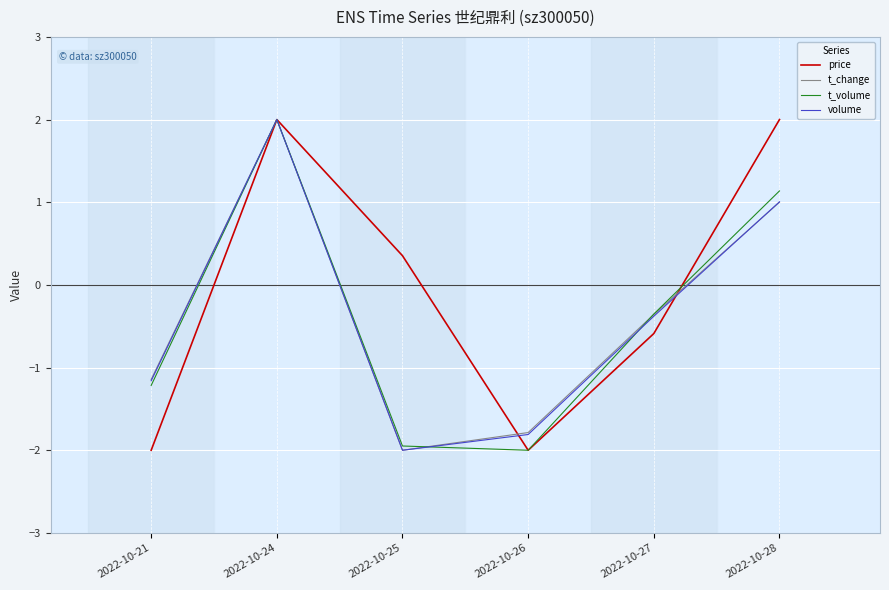

Is the value of t_volume at 2022-10-27 greater than the value of volume at 2022-10-25?

Yes